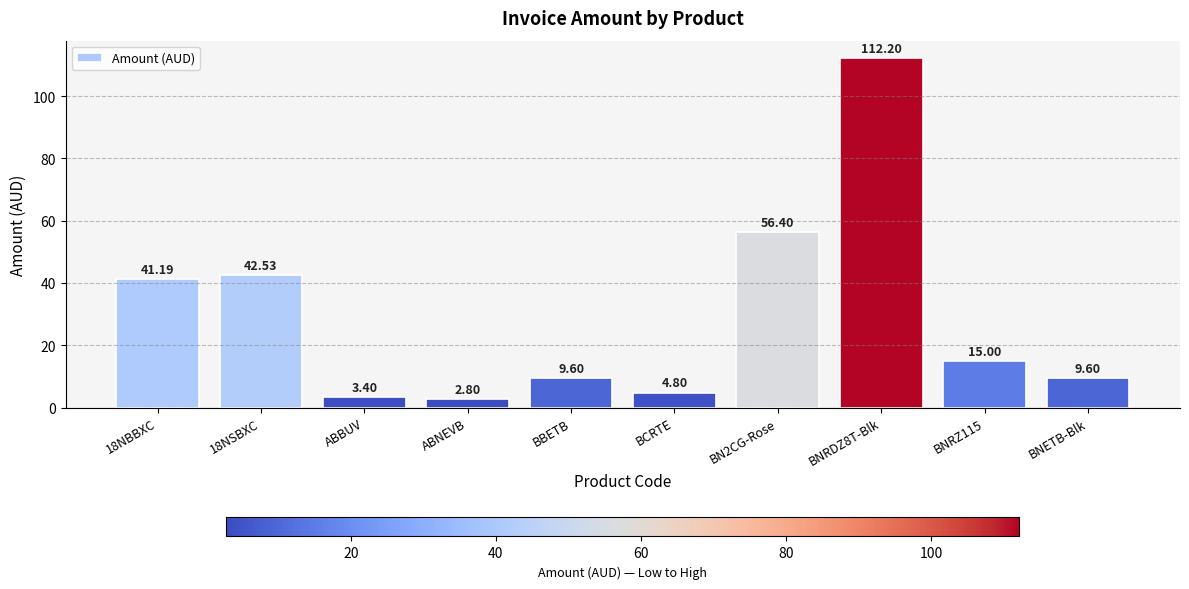

Which label corresponds to the largest value in the chart?

BNRDZ8T-Blk